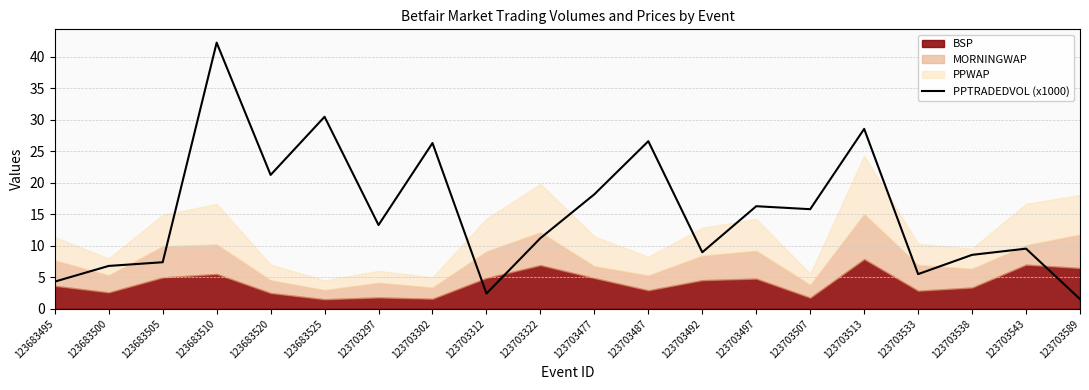

At which category does the data reach its first local peak?

123683510